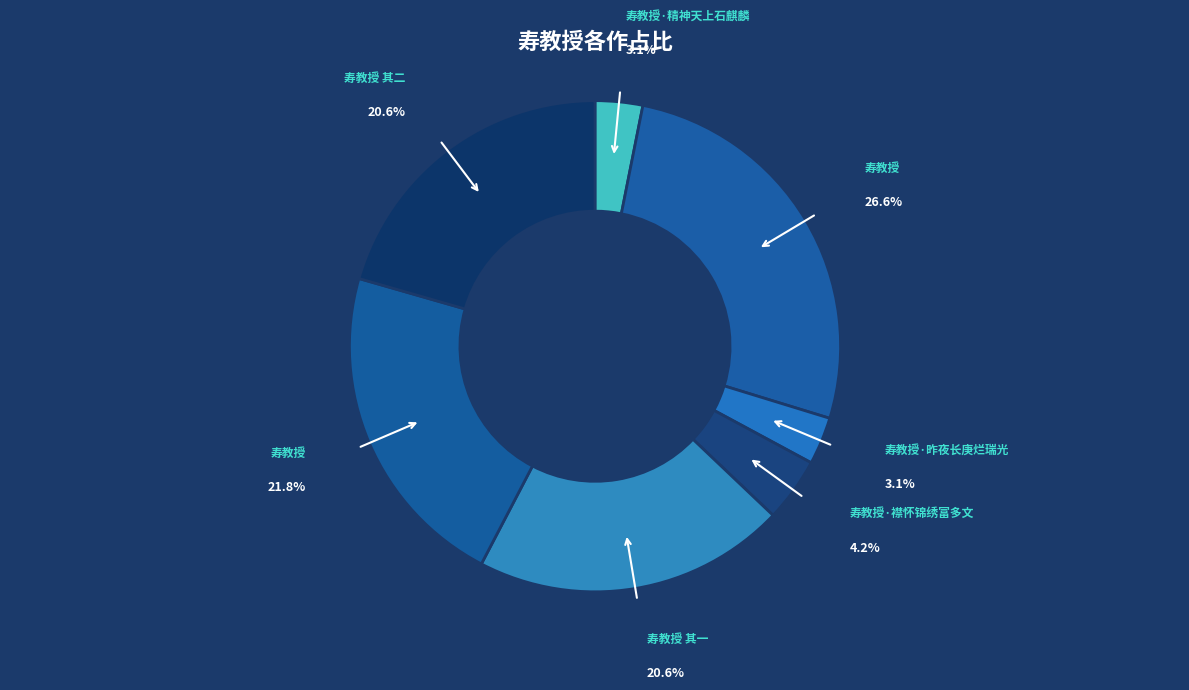

How many segments does this pie chart have?

7